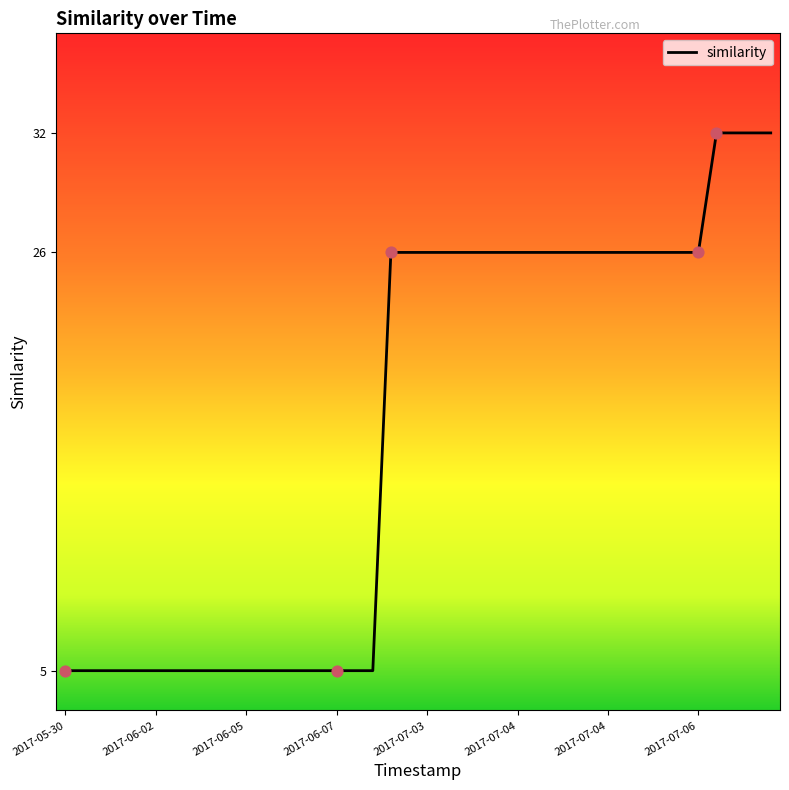

What is the smallest value displayed?

5